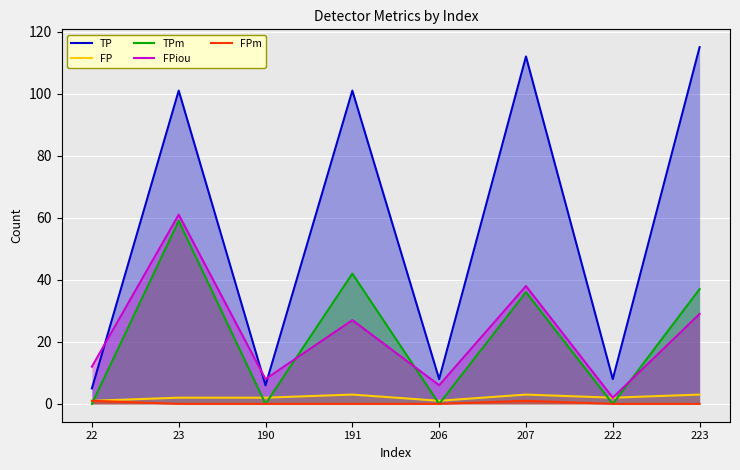

How many lines are shown in the chart?

5